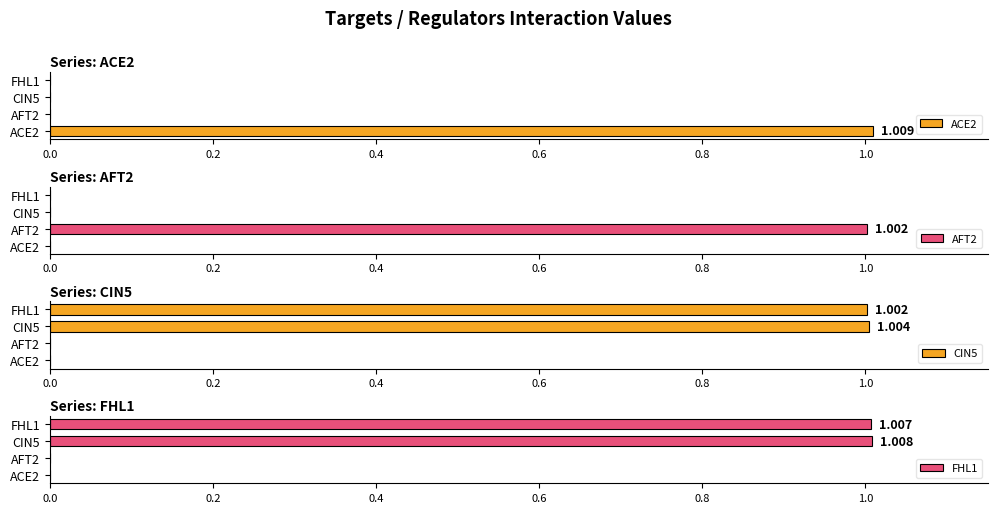

At how many categories does at least one series exceed 0?

4